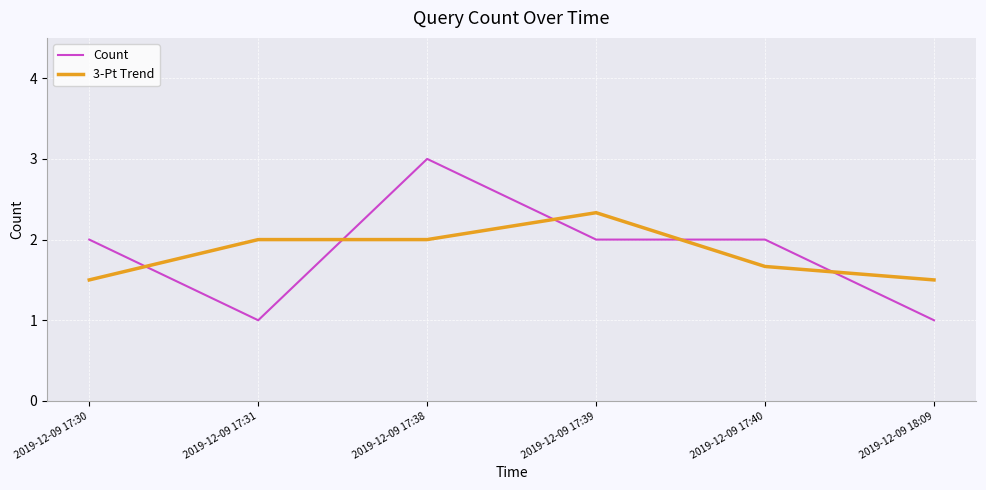

What is the sum of all Count values?

11.0